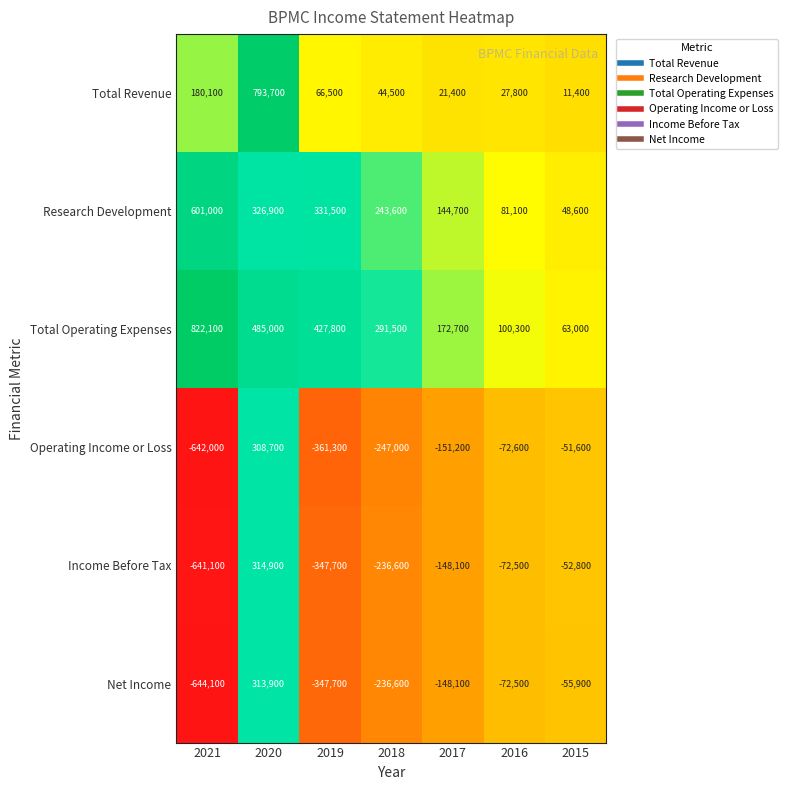

What is the total value across all series at 2018?

-140600